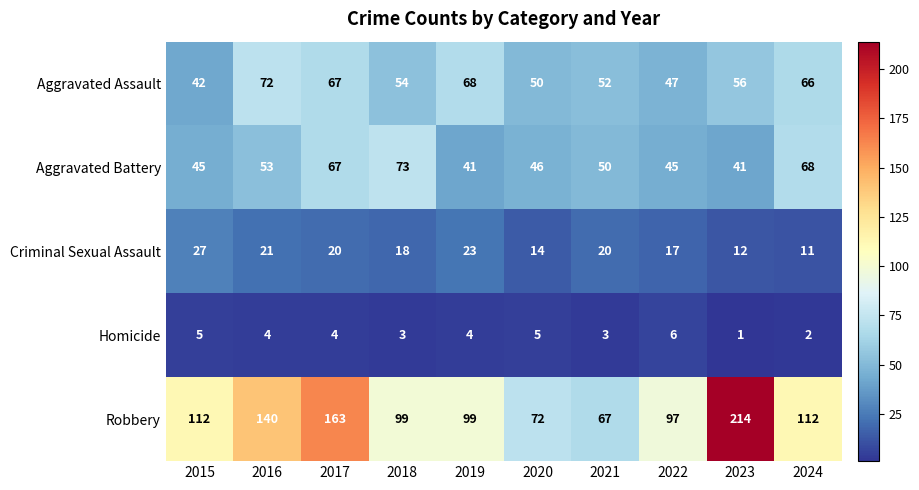

Where does the Aggravated Assault series first go above 56?

2016